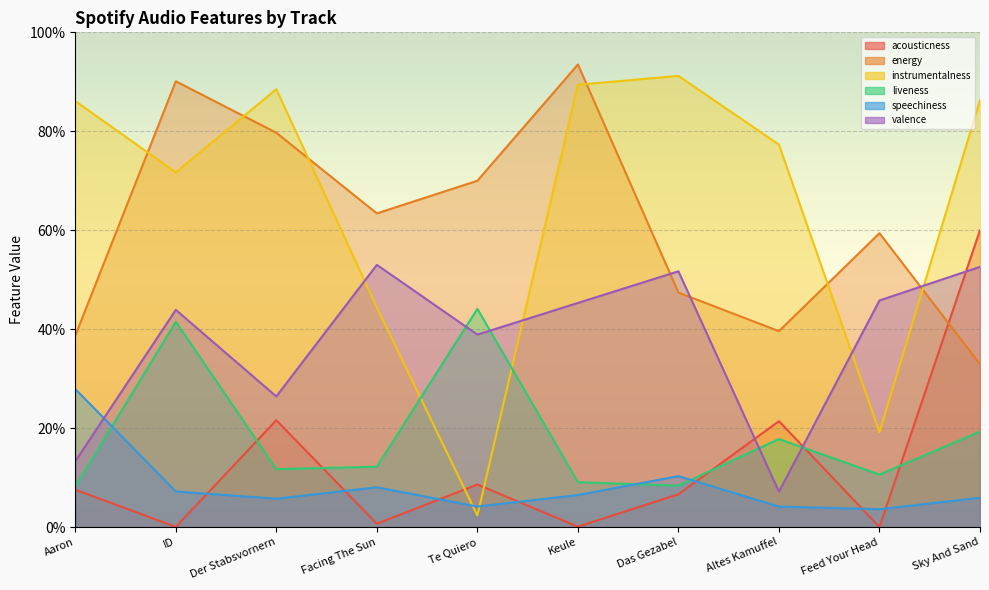

What is the maximum value for speechiness?

0.3